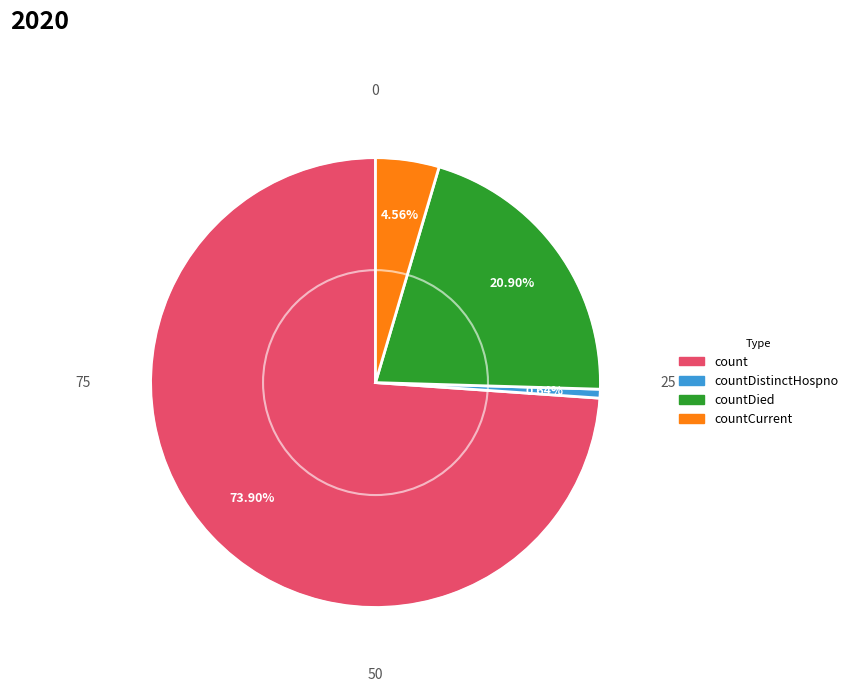

How many slices are in this pie chart?

4